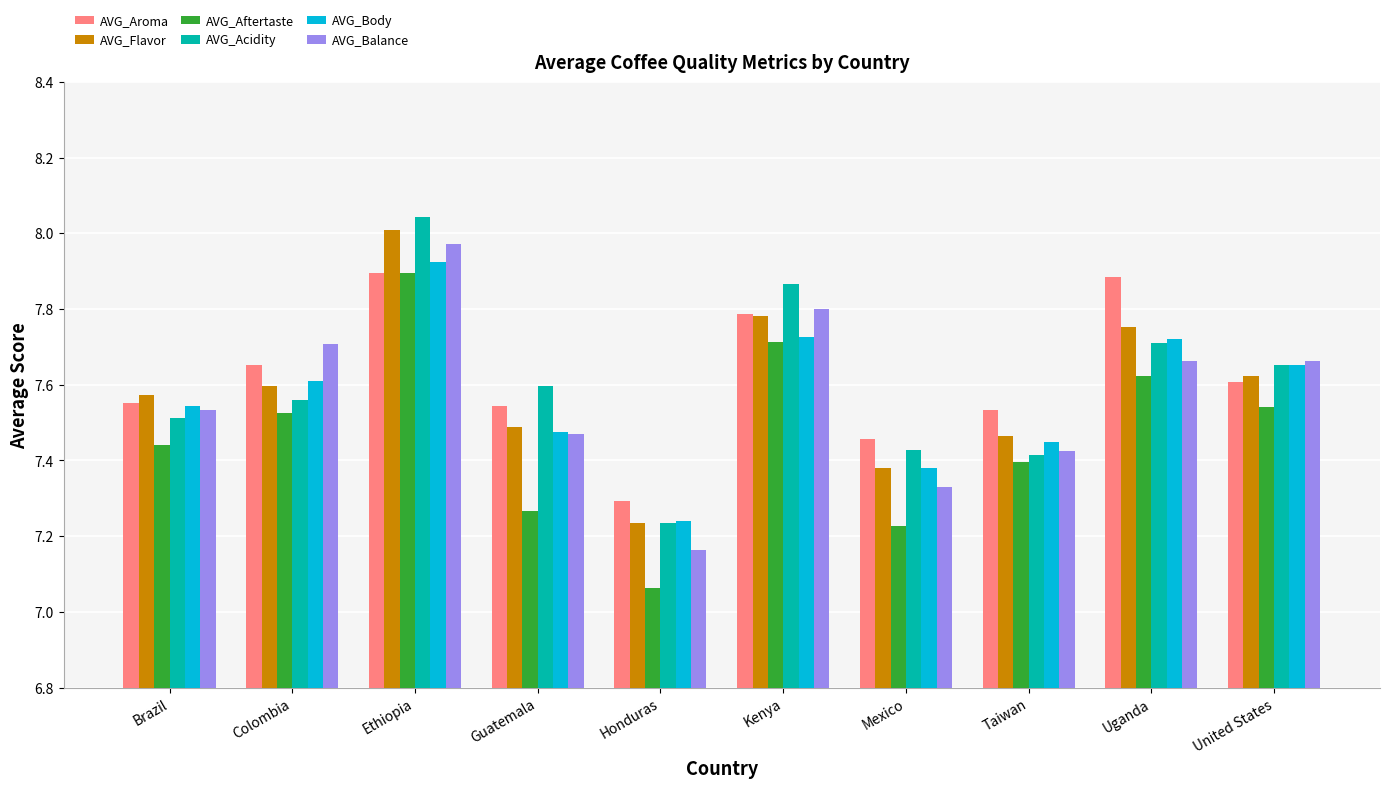

What is the label of the 4th bar from the left?

Guatemala